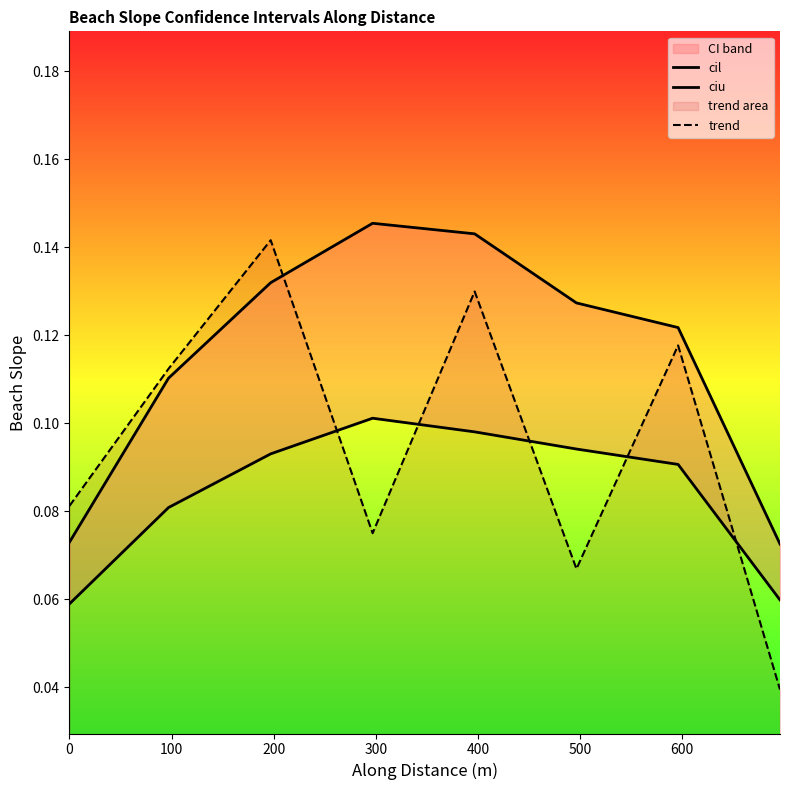

What is the sum of the trend values at 0 and 600?

0.2